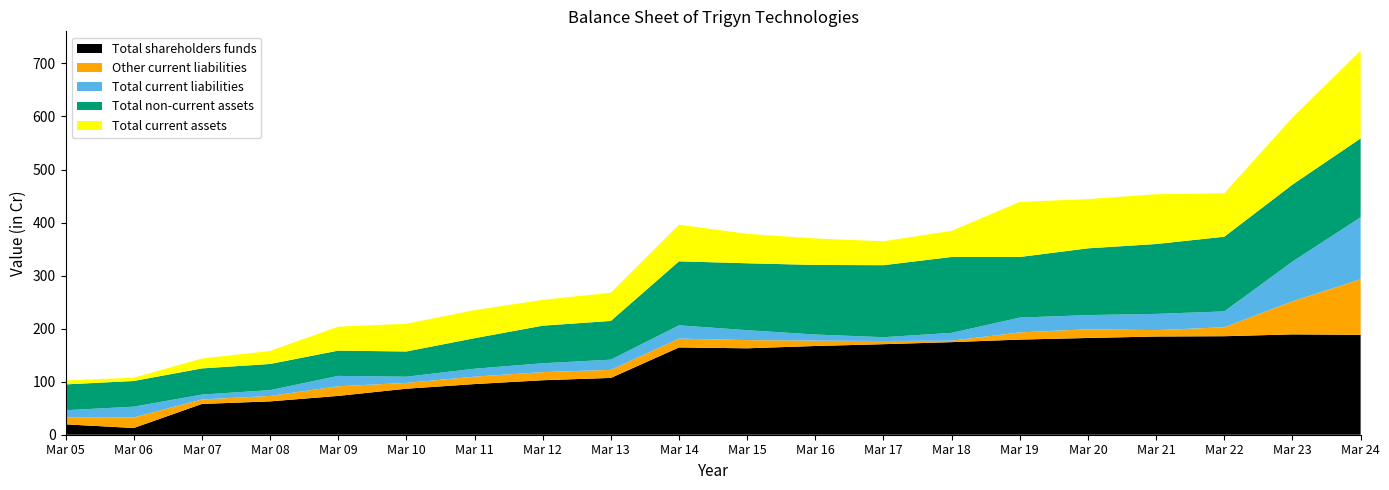

Reading right to left, list all the values displayed in this chart.

Total shareholders funds: Mar 24=188.4	Mar 23=189.2	Mar 22=185.7	Mar 21=185.2	Mar 20=182.4	Mar 19=179.3	Mar 18=174.5	Mar 17=170.7	Mar 16=167.3	Mar 15=162.9	Mar 14=164.6	Mar 13=107.1	Mar 12=102.7	Mar 11=95.5	Mar 10=86.7	Mar 09=73.2	Mar 08=62.9	Mar 07=58.0	Mar 06=12.7	Mar 05=19.6
Other current liabilities: Mar 24=104.7	Mar 23=62.3	Mar 22=16.9	Mar 21=12.0	Mar 20=16.5	Mar 19=13.6	Mar 18=2.7	Mar 17=6.0	Mar 16=10.1	Mar 15=15.4	Mar 14=16.6	Mar 13=15.2	Mar 12=15.3	Mar 11=14.0	Mar 10=10.9	Mar 09=18.1	Mar 08=10.3	Mar 07=8.4	Mar 06=20.0	Mar 05=13.2
Total current liabilities: Mar 24=116.9	Mar 23=74.9	Mar 22=29.9	Mar 21=30.6	Mar 20=26.7	Mar 19=27.9	Mar 18=14.8	Mar 17=7.2	Mar 16=11.5	Mar 15=18.7	Mar 14=25.1	Mar 13=19.2	Mar 12=16.8	Mar 11=15.0	Mar 10=11.7	Mar 09=19.6	Mar 08=10.9	Mar 07=9.2	Mar 06=20.2	Mar 05=13.3
Total non-current assets: Mar 24=148.7	Mar 23=145.1	Mar 22=140.8	Mar 21=131.7	Mar 20=125.9	Mar 19=114.2	Mar 18=143.1	Mar 17=135.8	Mar 16=131.2	Mar 15=126.2	Mar 14=120.7	Mar 13=73.1	Mar 12=70.8	Mar 11=57.5	Mar 10=47.5	Mar 09=47.6	Mar 08=49.3	Mar 07=49.4	Mar 06=48.4	Mar 05=48.7
Total current assets: Mar 24=165.6	Mar 23=126.5	Mar 22=81.8	Mar 21=93.9	Mar 20=92.8	Mar 19=103.8	Mar 18=49.3	Mar 17=45.1	Mar 16=49.9	Mar 15=55.5	Mar 14=69.0	Mar 13=53.2	Mar 12=48.6	Mar 11=52.9	Mar 10=52.2	Mar 09=45.2	Mar 08=24.5	Mar 07=18.7	Mar 06=6.1	Mar 05=7.6